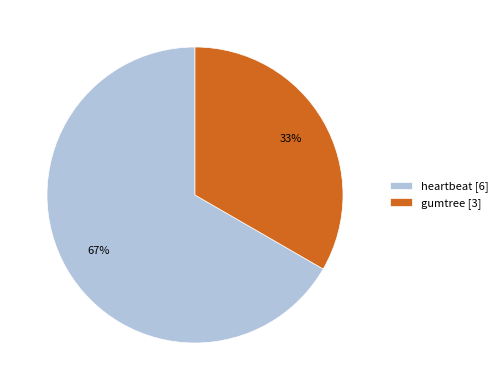

Which category accounts for the majority?

heartbeat